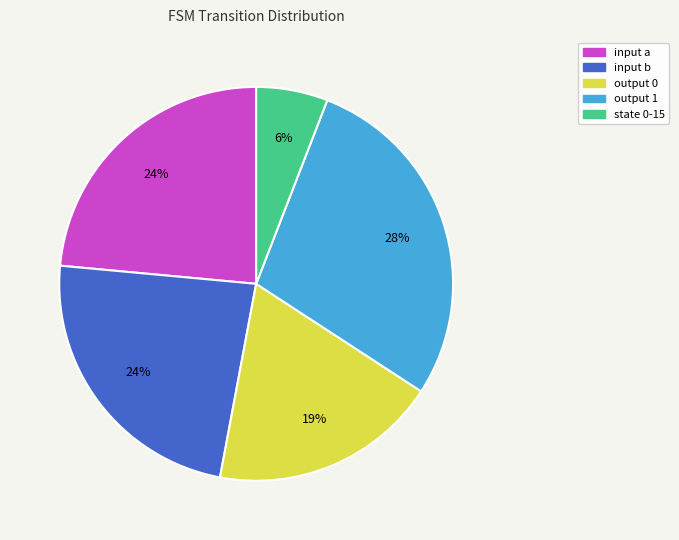

Which slice is the largest?

output 1